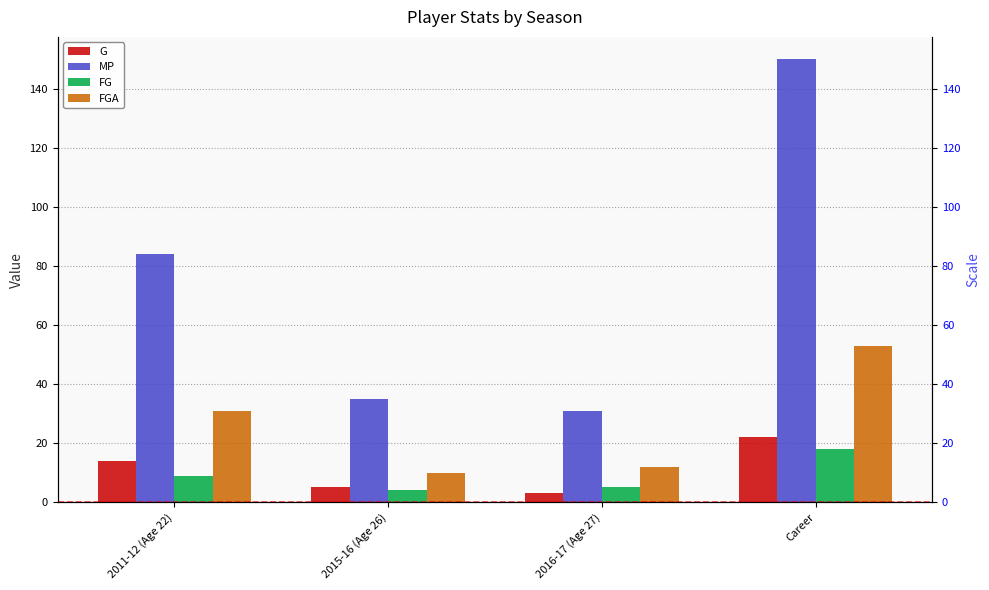

Which series changed the most between 2015-16 (Age 26) and Career?

MP